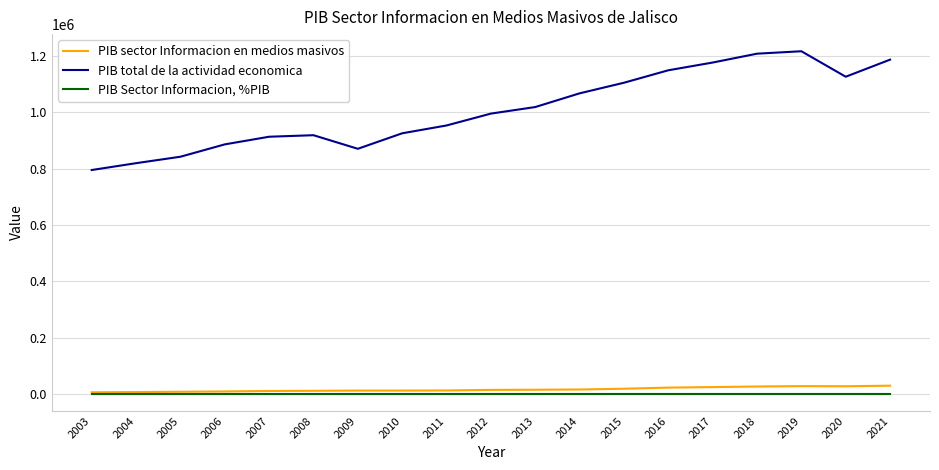

True or false: PIB Sector Informacion, %PIB and PIB total de la actividad economica intersect in this chart.

False